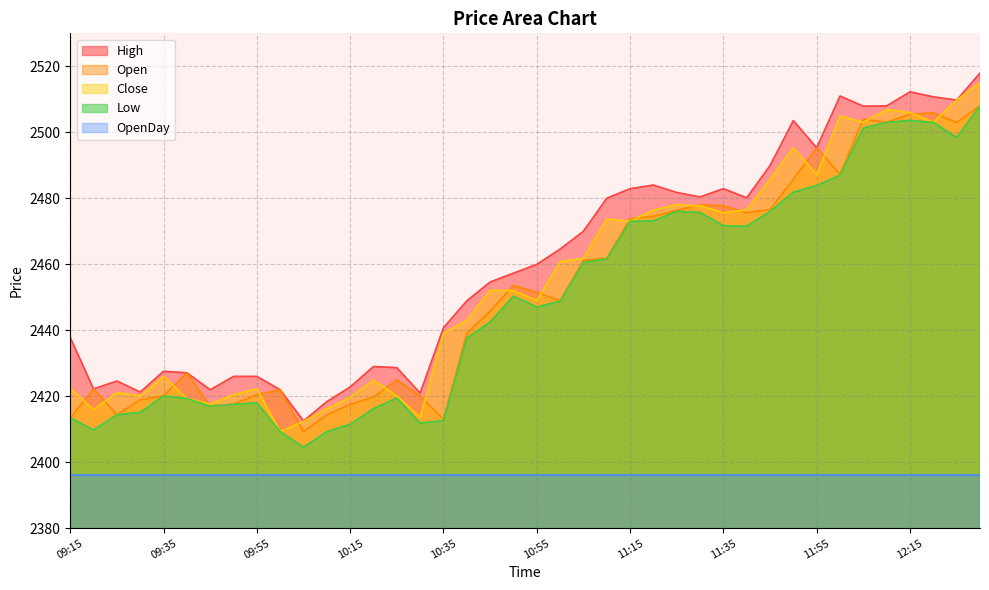

What is the label of the 28th point from the right?

10:15